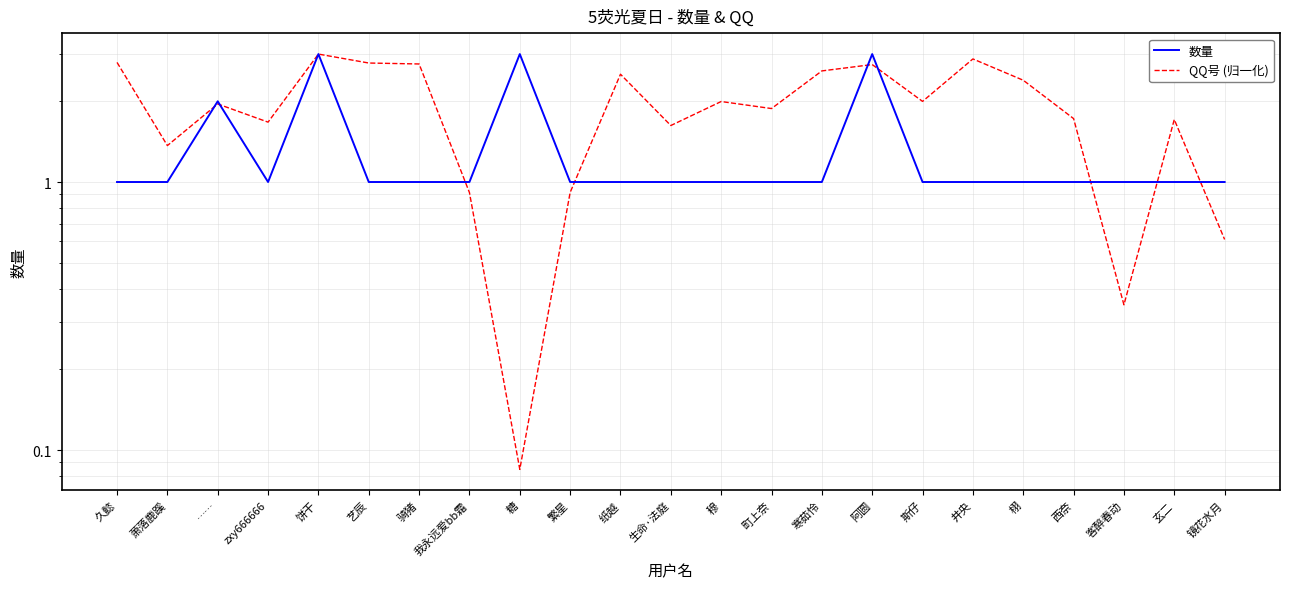

What is the greatest value displayed?

3.0